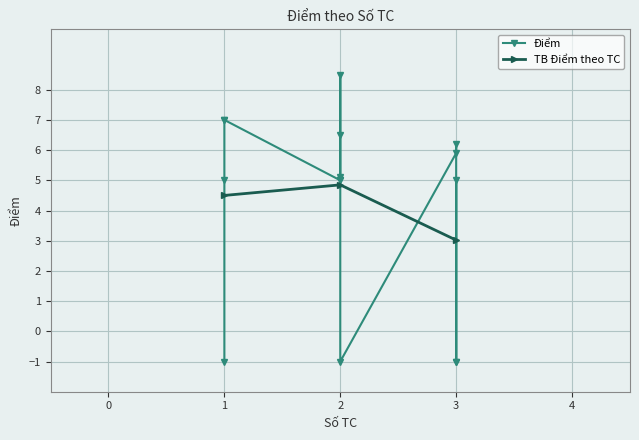

What is the value of the 2nd point from the left?

5.9